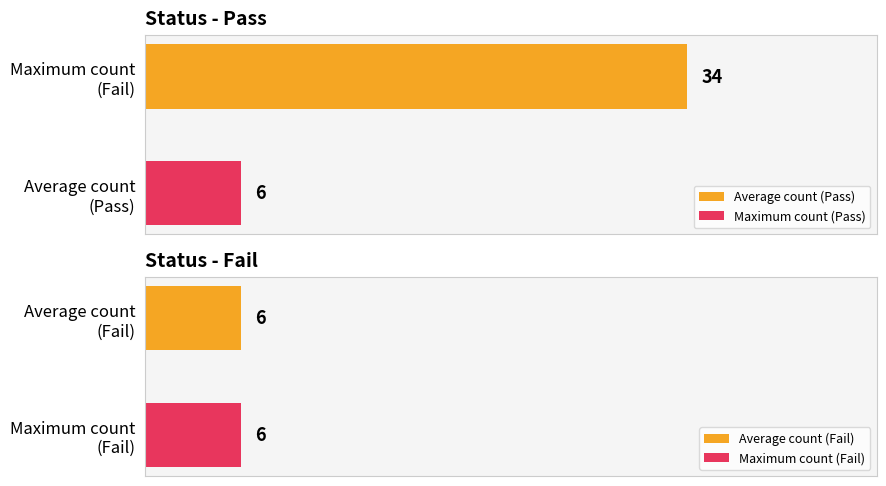

At which label is Pass closest to 6?

Index 2